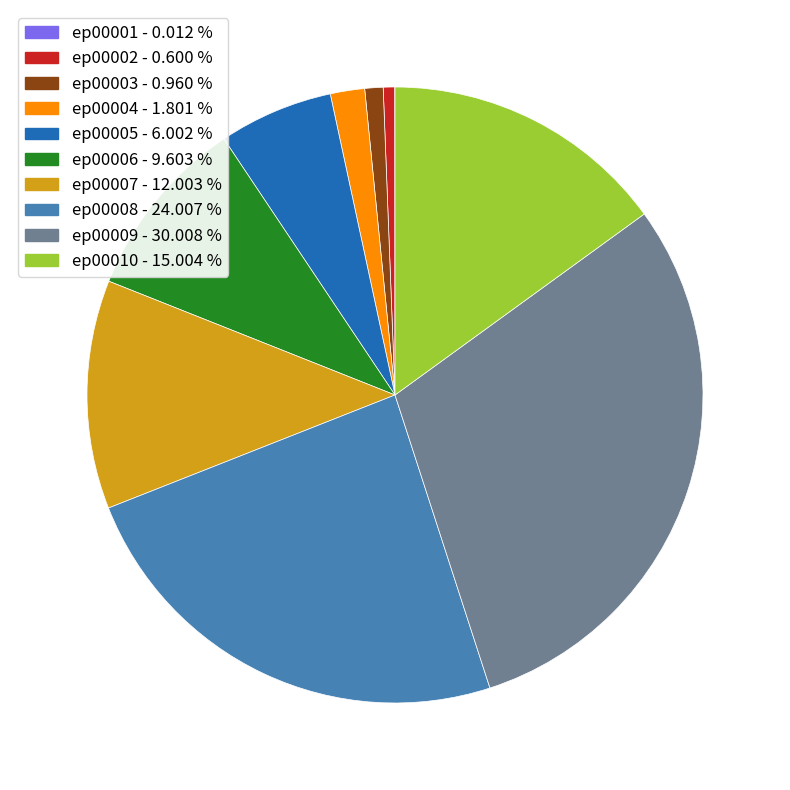

Does any single category account for the majority?

No